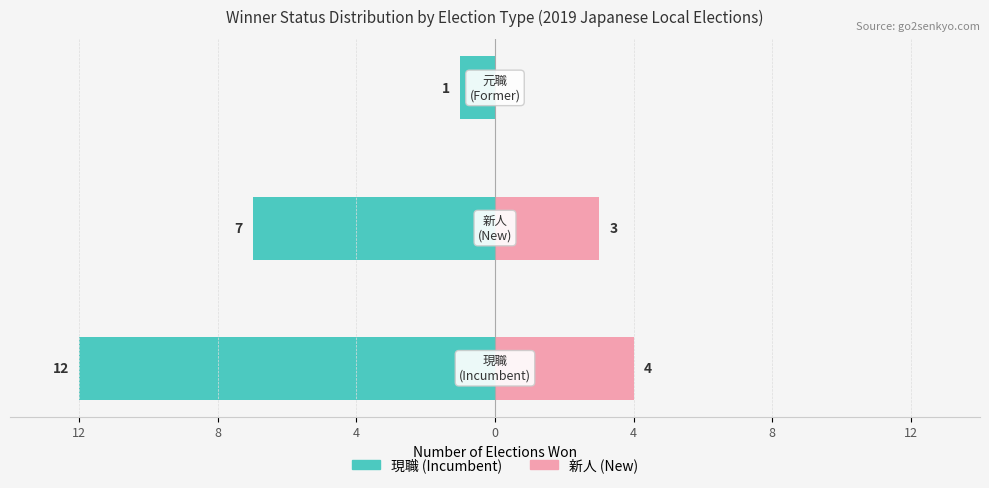

Which series has the largest range (max minus min)?

現職 (Incumbent)